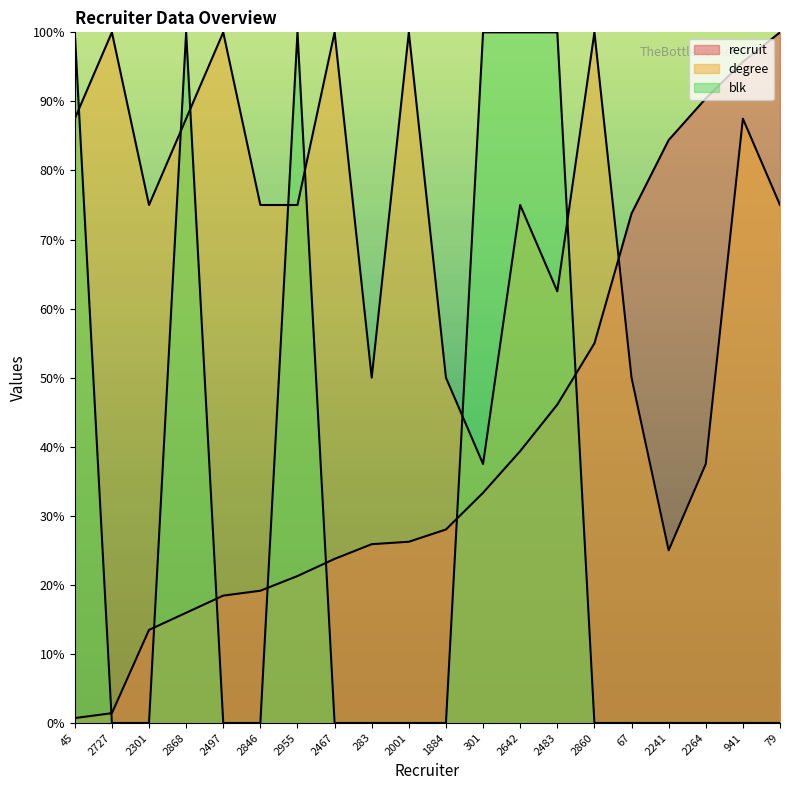

What are all the series names shown in the legend?

recruit, degree, blk